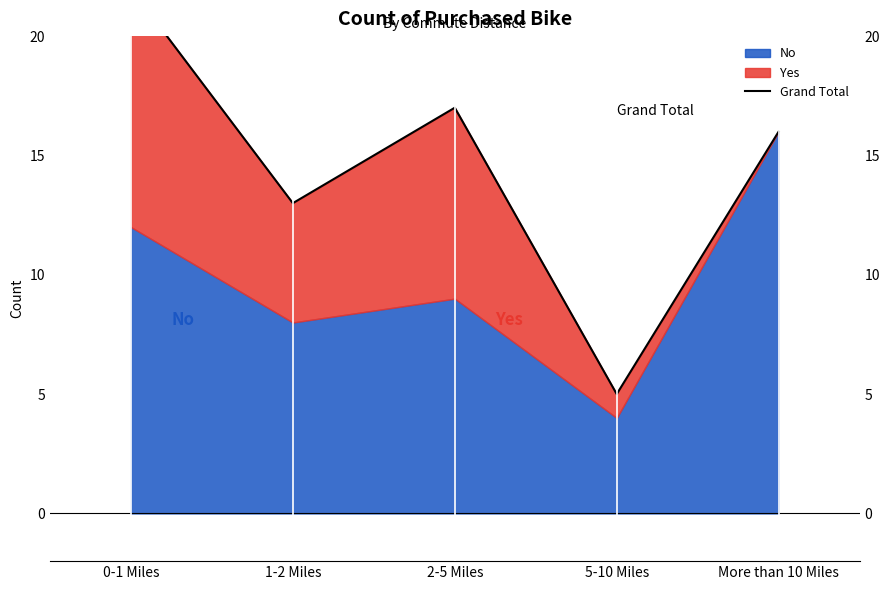

Which category has the highest value across all series?

0-1 Miles